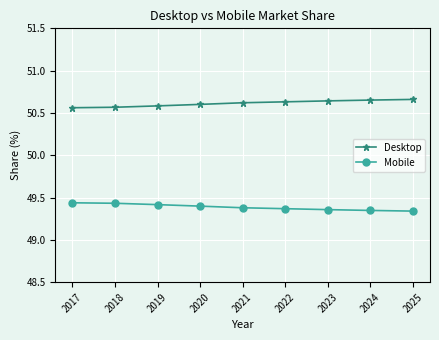

True or false: Desktop and Mobile intersect in this chart.

False